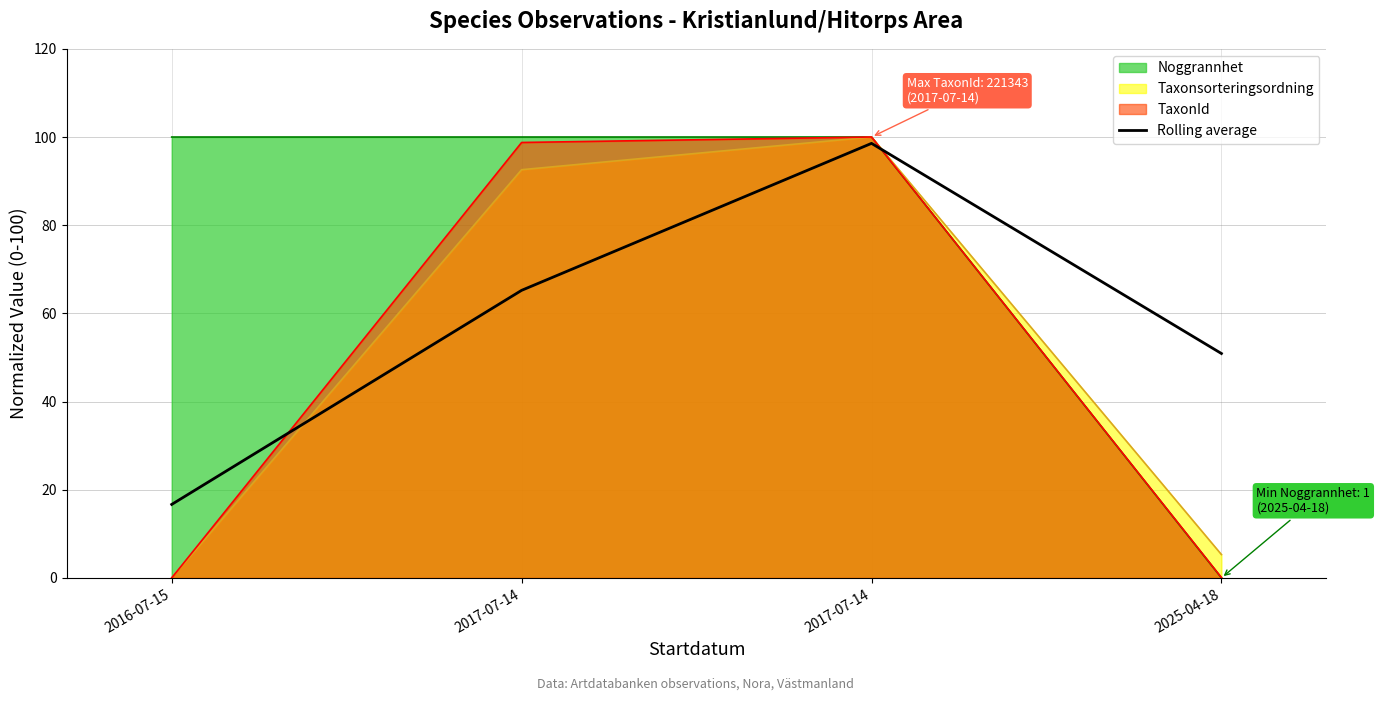

Does the chart have visible grid lines?

Yes